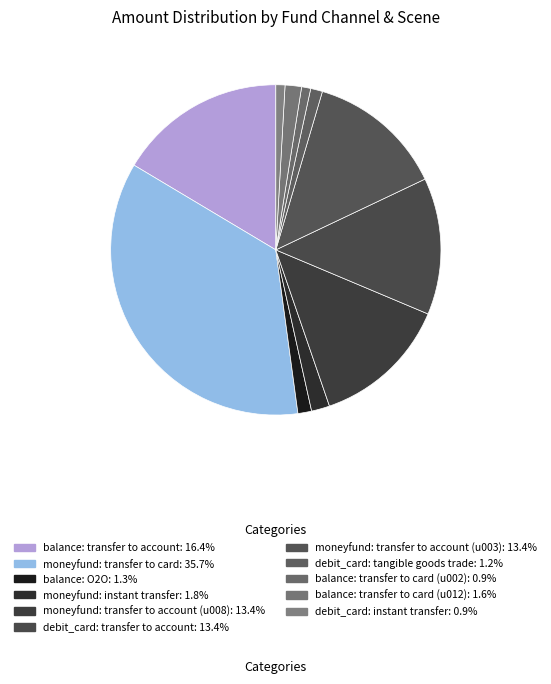

Count the number of slices in the pie.

11